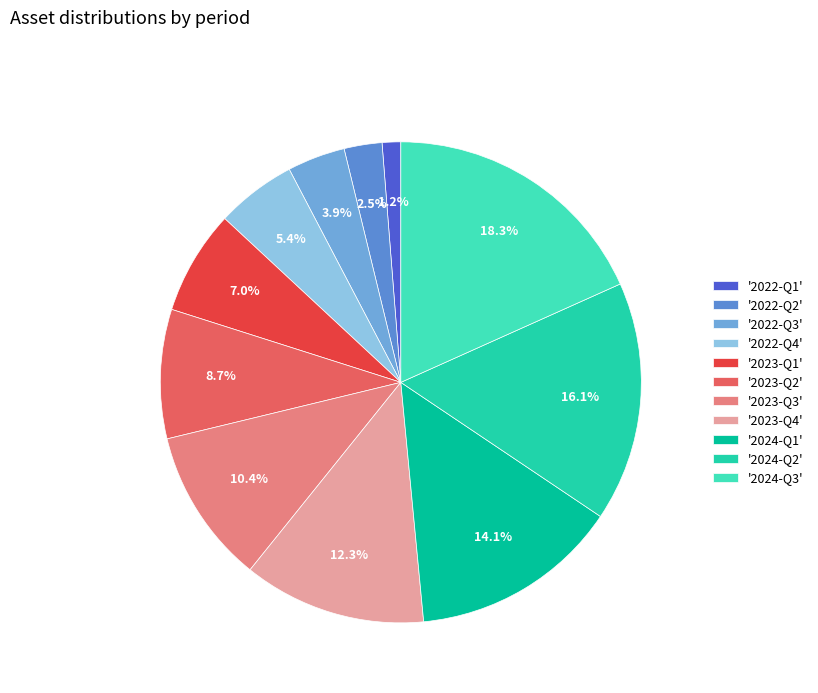

How many segments does this pie chart have?

11